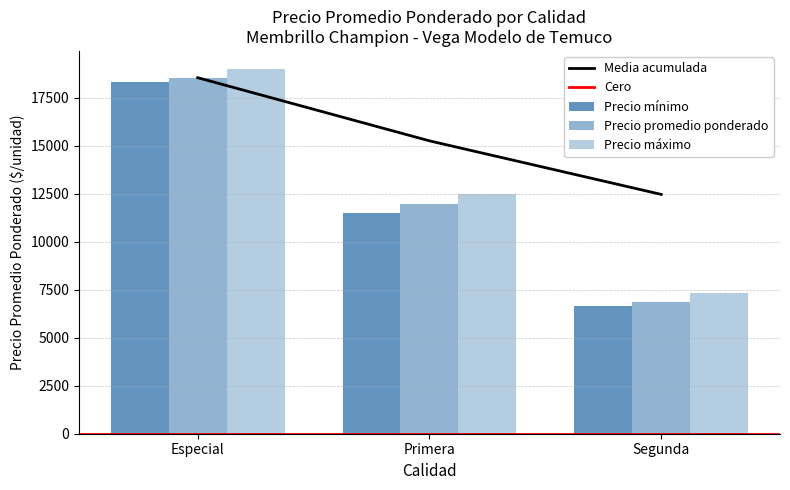

Which series has the widest spread of values?

Precio promedio ponderado